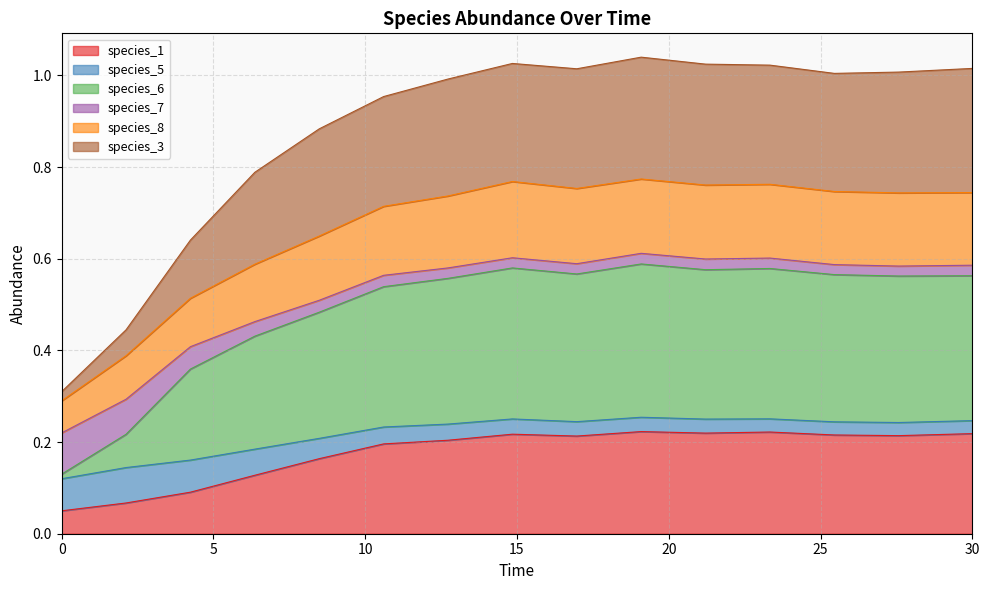

Count the number of categories in the chart.

15